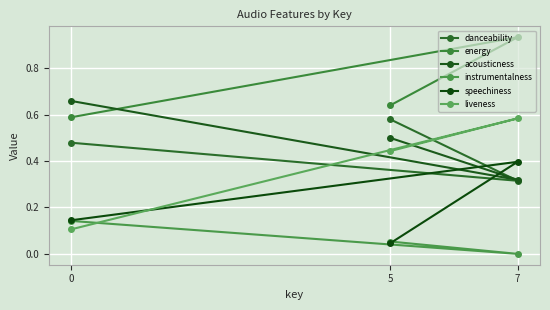

At how many categories does at least one series exceed 0?

3